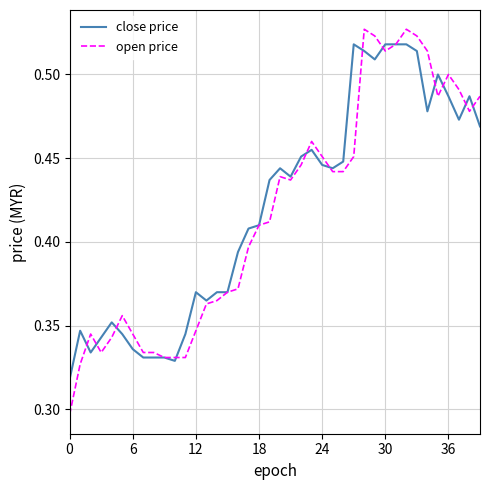

Which series has the largest range (max minus min)?

open price